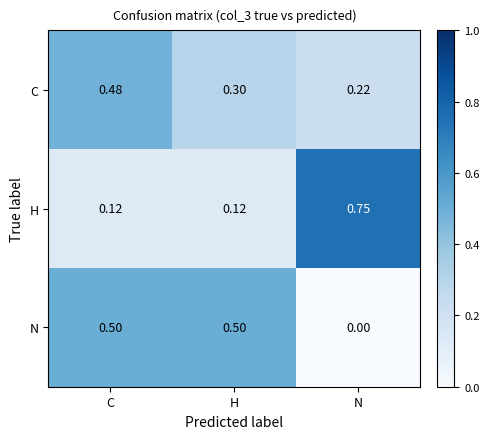

Where is C nearest to the value 0?

N